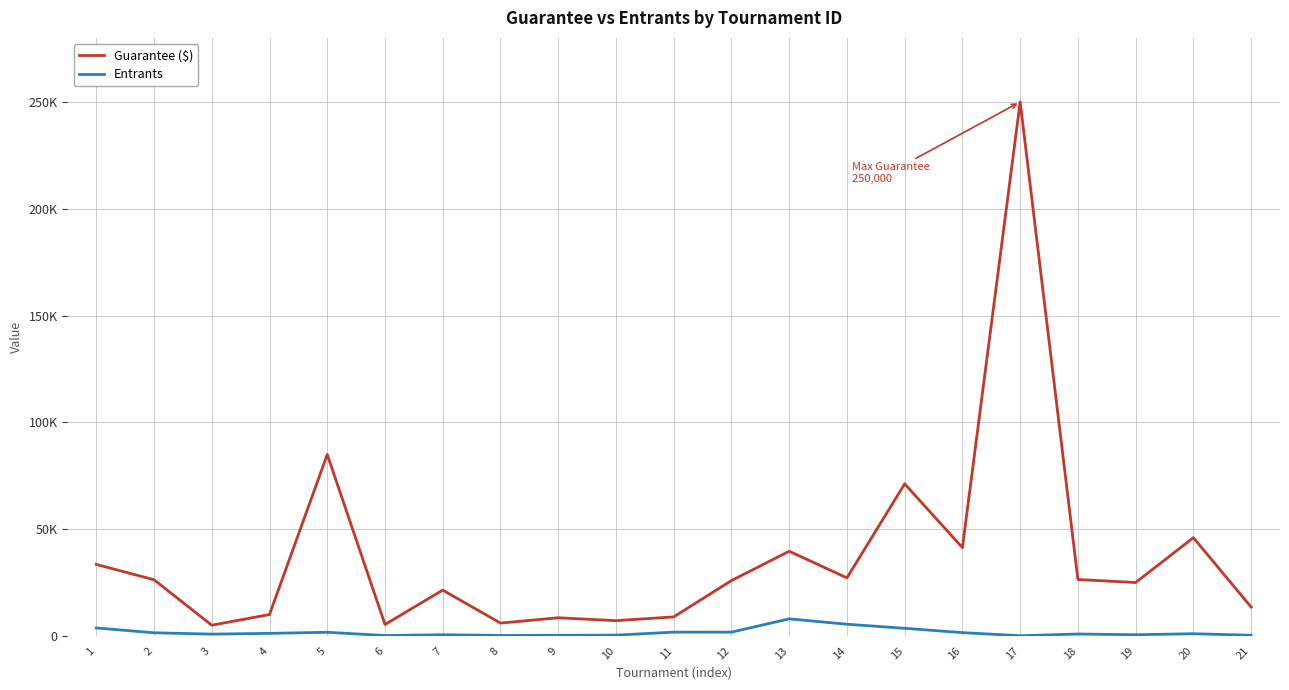

The value of Entrants at 7 is 536. True or false?

True